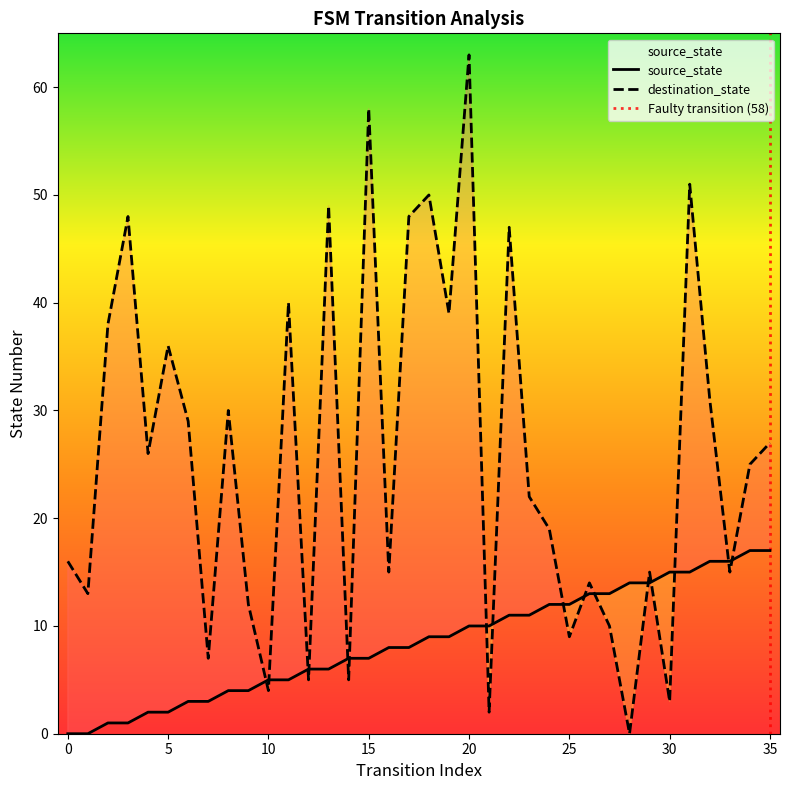

At which category is the sum across all series the highest?

20